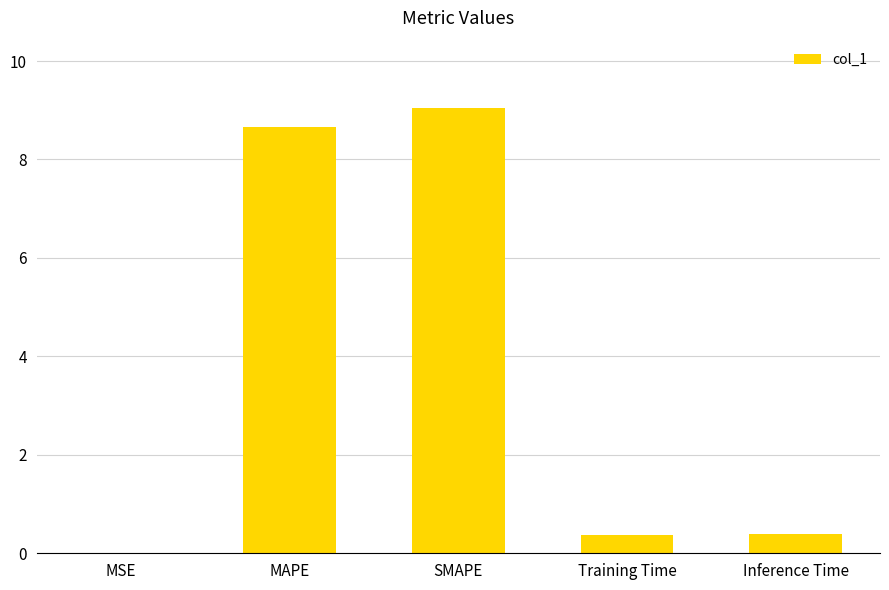

True or false: the data shows 9.1 at SMAPE.

True